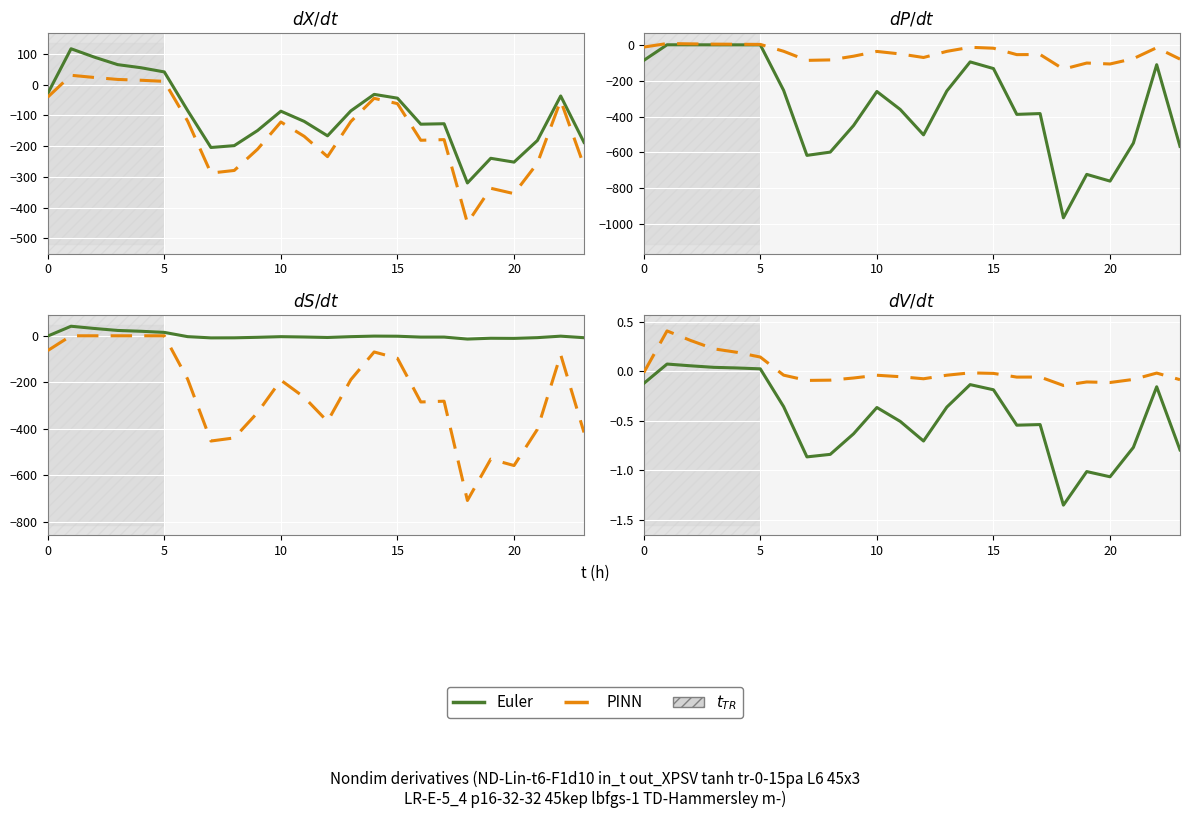

The PINN series shows -0.1 at 10. True or false?

False